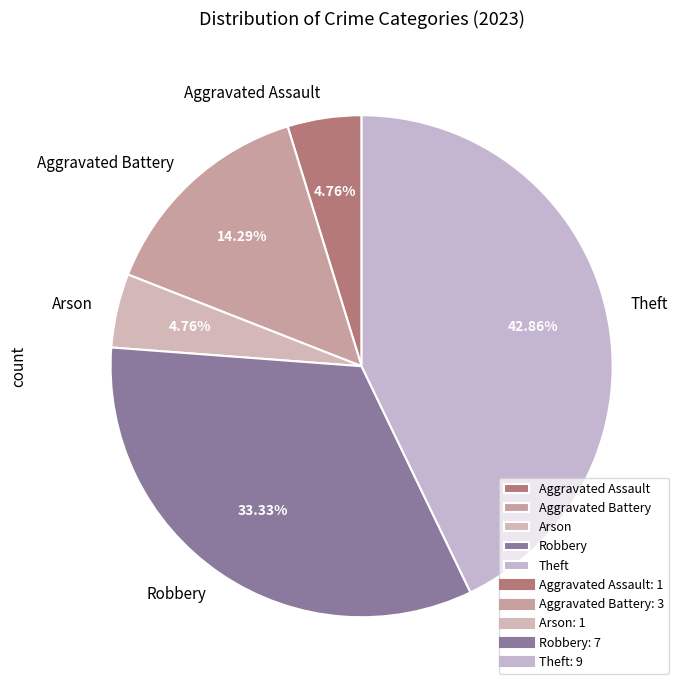

To the nearest percent, what portion does Aggravated Battery represent?

14%